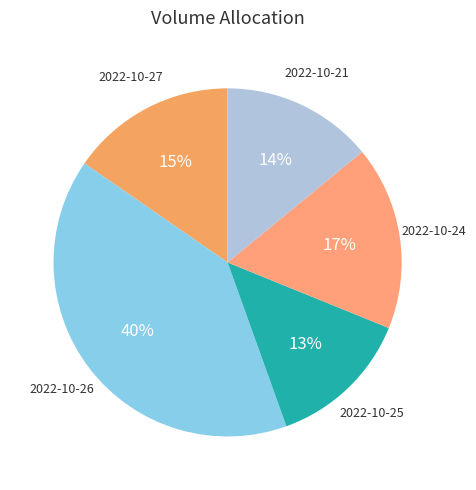

Which category has the smallest portion of the pie?

2022-10-25